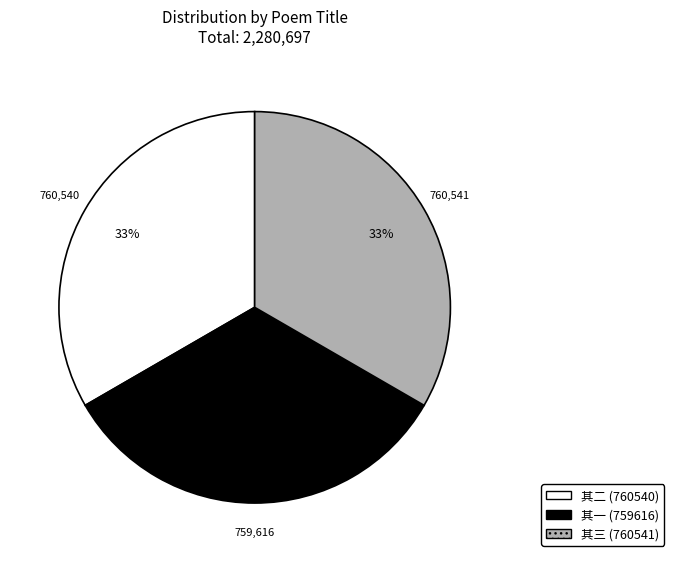

How many slices are in this pie chart?

3